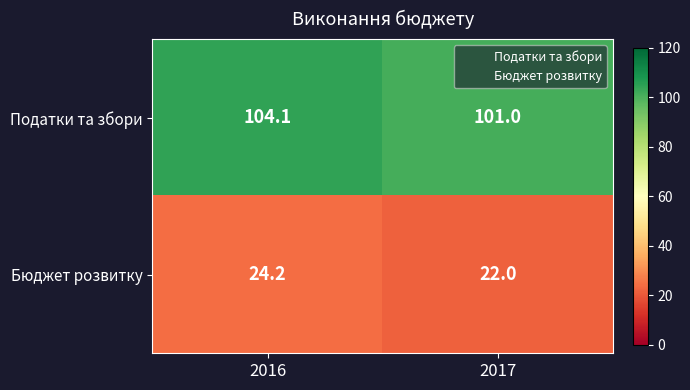

List the series in order of their overall mean, lowest first.

Бюджет розвитку, Податки та збори